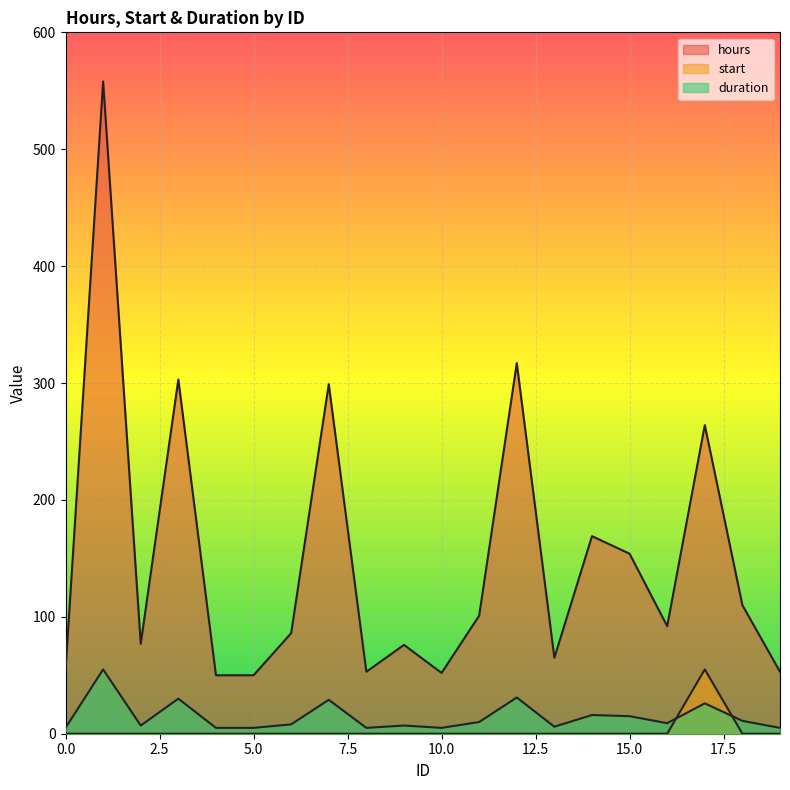

True or false: start has more than 0 interior local peaks.

True